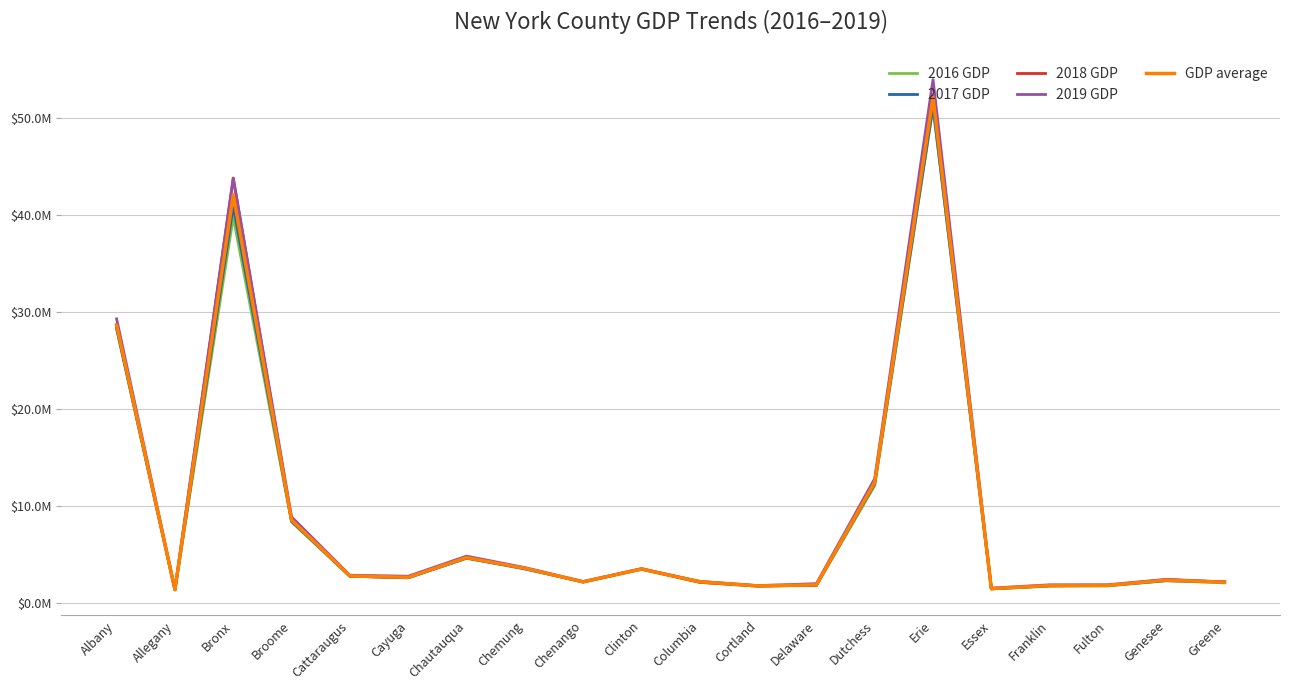

Which series has the widest spread of values?

2019 GDP